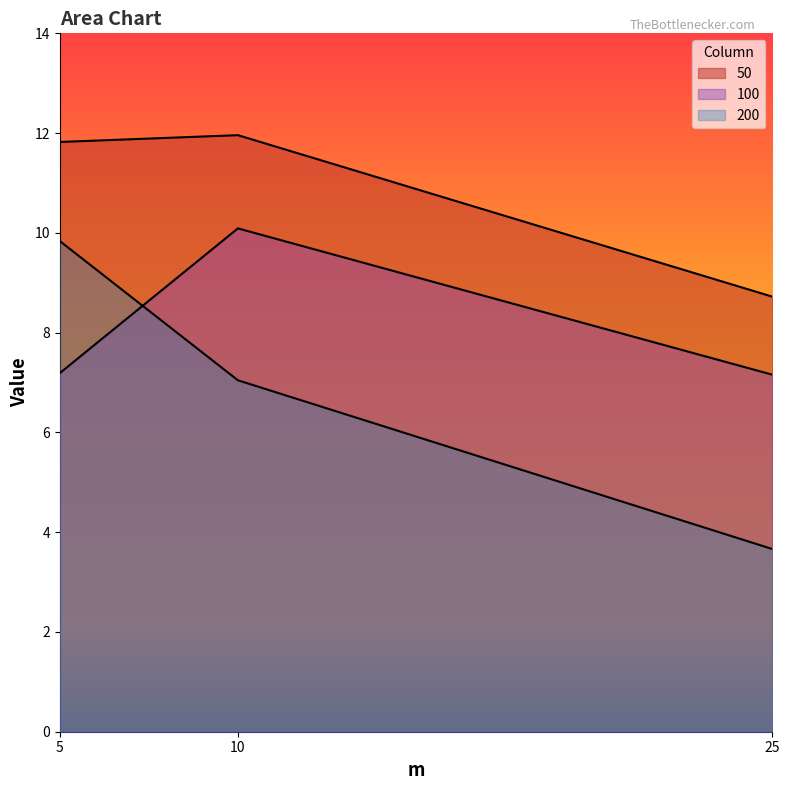

Which category has the lowest value across all series?

25